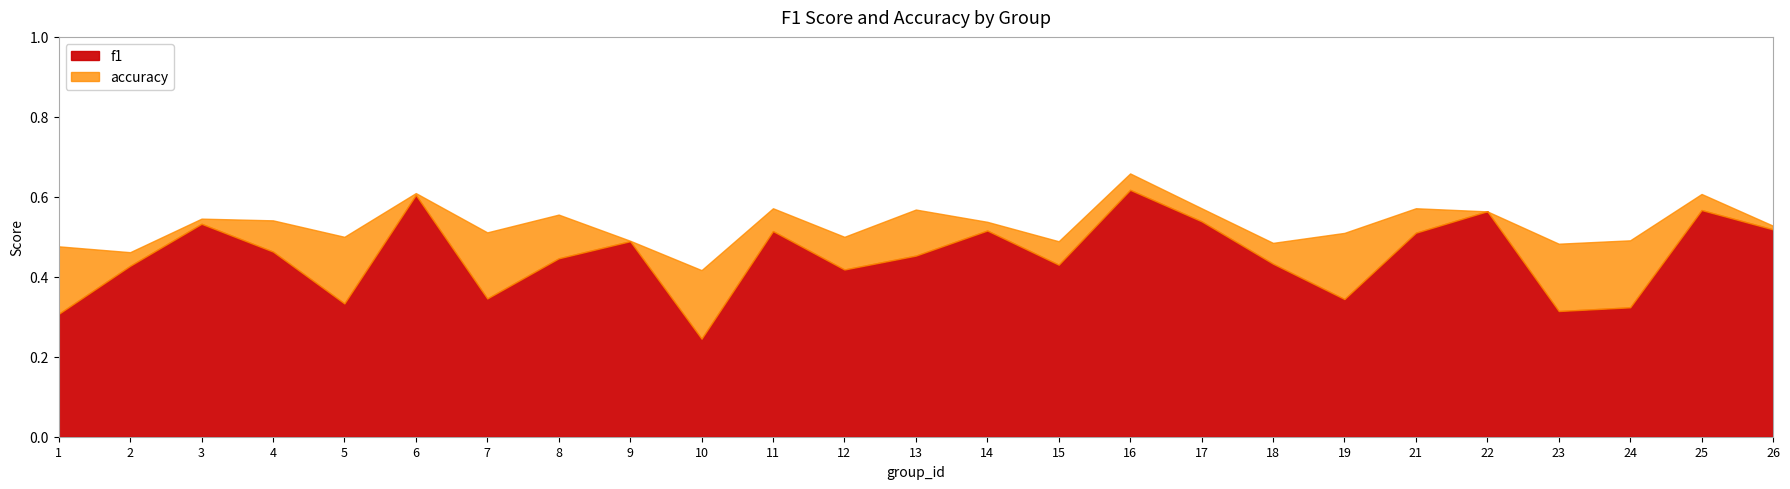

How many intersections are there between accuracy and f1?

2